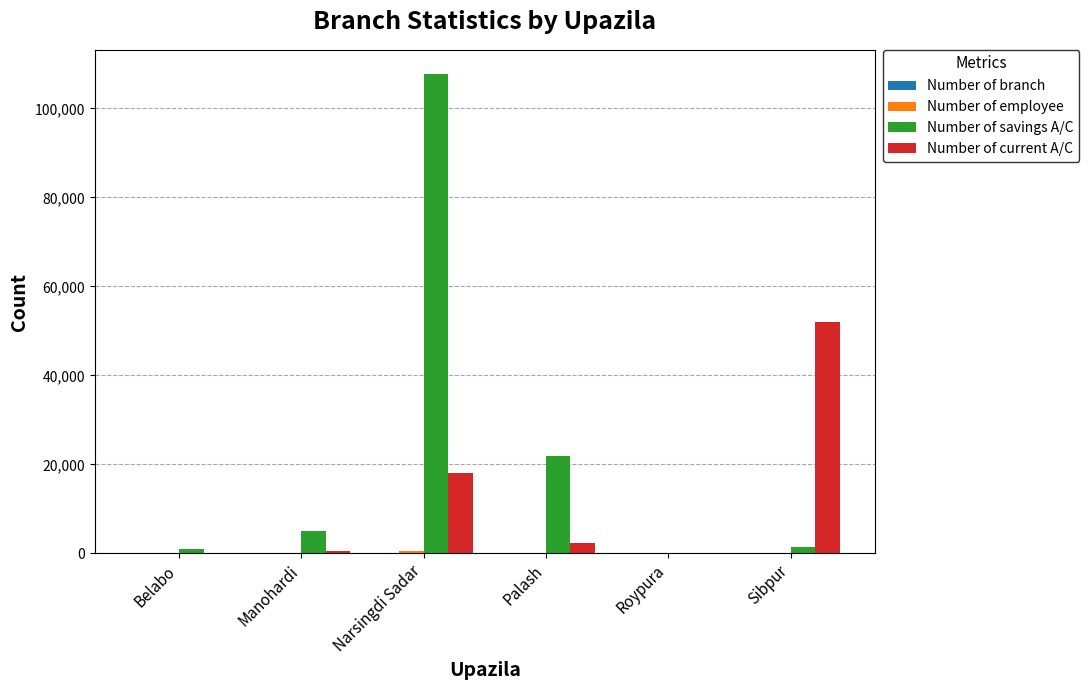

At which label is Number of current A/C closest to 26017?

Narsingdi Sadar